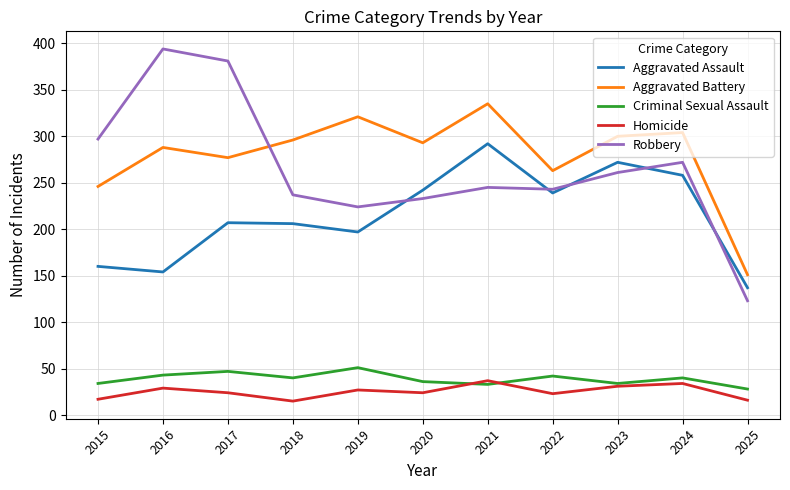

Is the value of Aggravated Assault at 2025 greater than the value of Aggravated Battery at 2017?

No